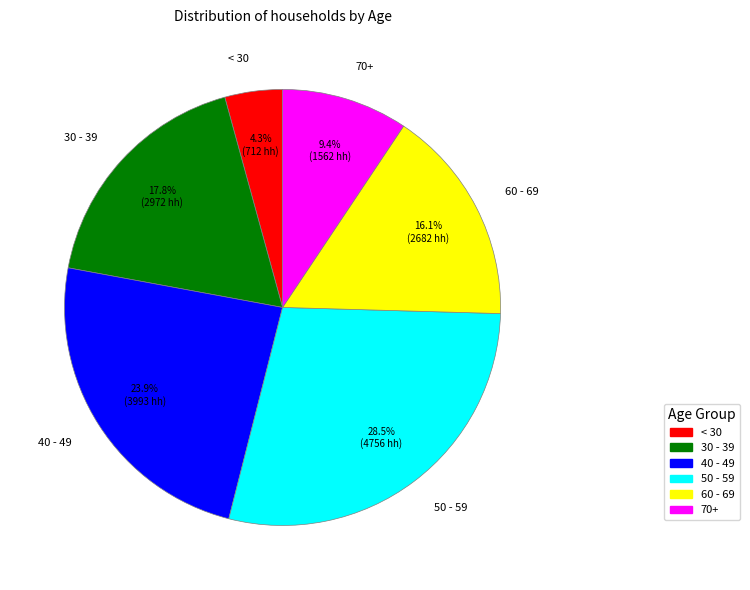

To the nearest percent, what is the difference between the largest and smallest slice percentages?

24%